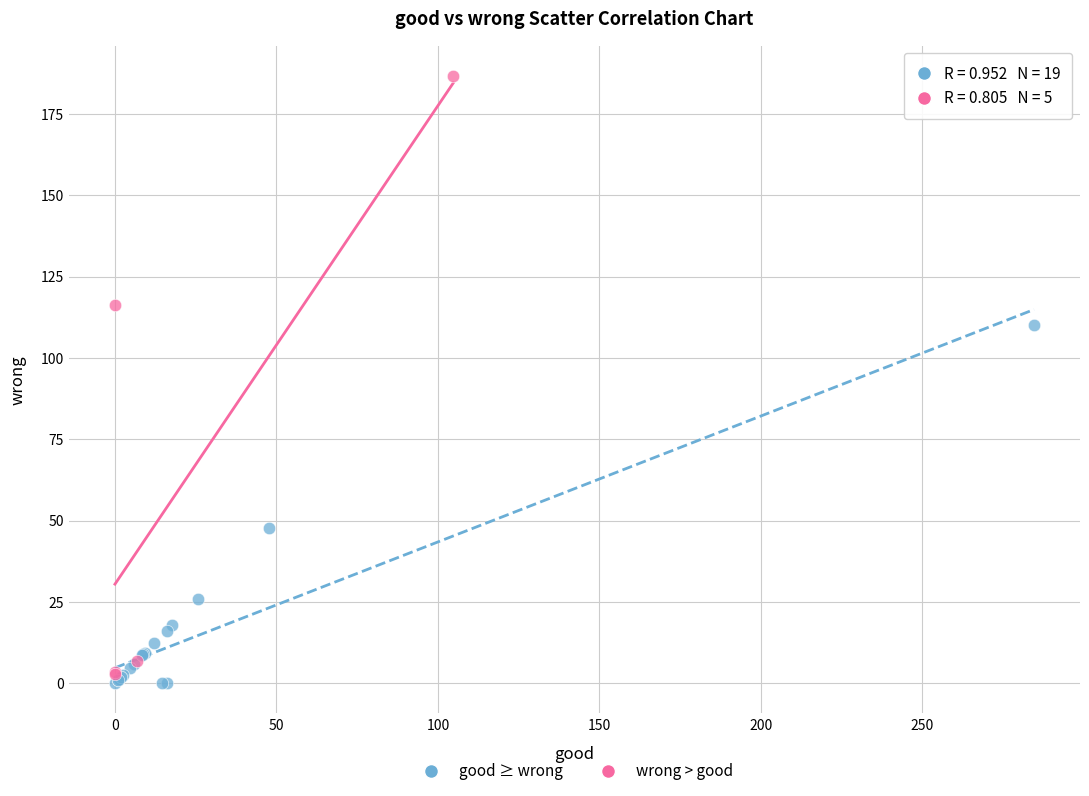

Which series contains the highest Y value?

wrong > good